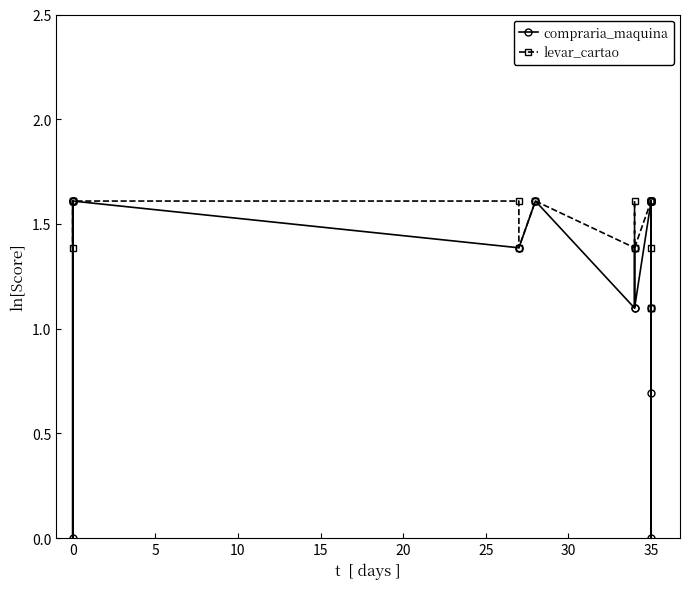

At 35, list the series in order from smallest to largest.

compraria_maquina, levar_cartao